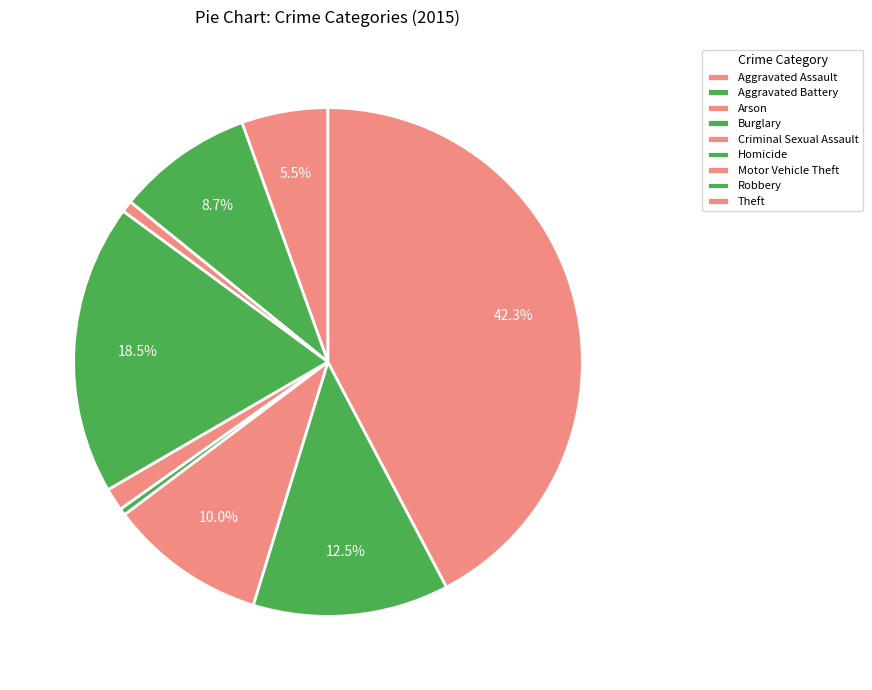

The Criminal Sexual Assault slice represents 1% of the pie. True or false?

True